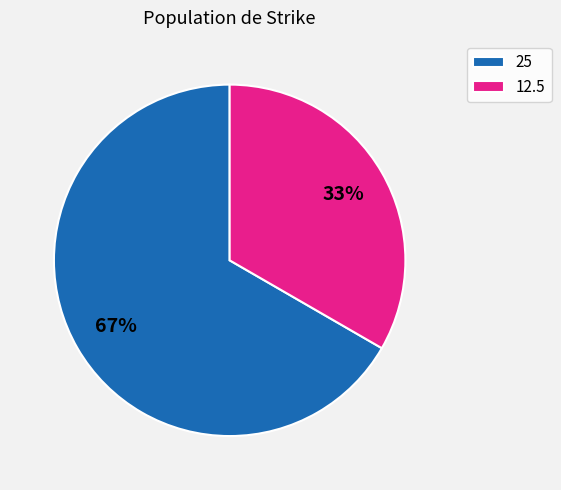

True or false: 12.5 accounts for 39% of the total.

False